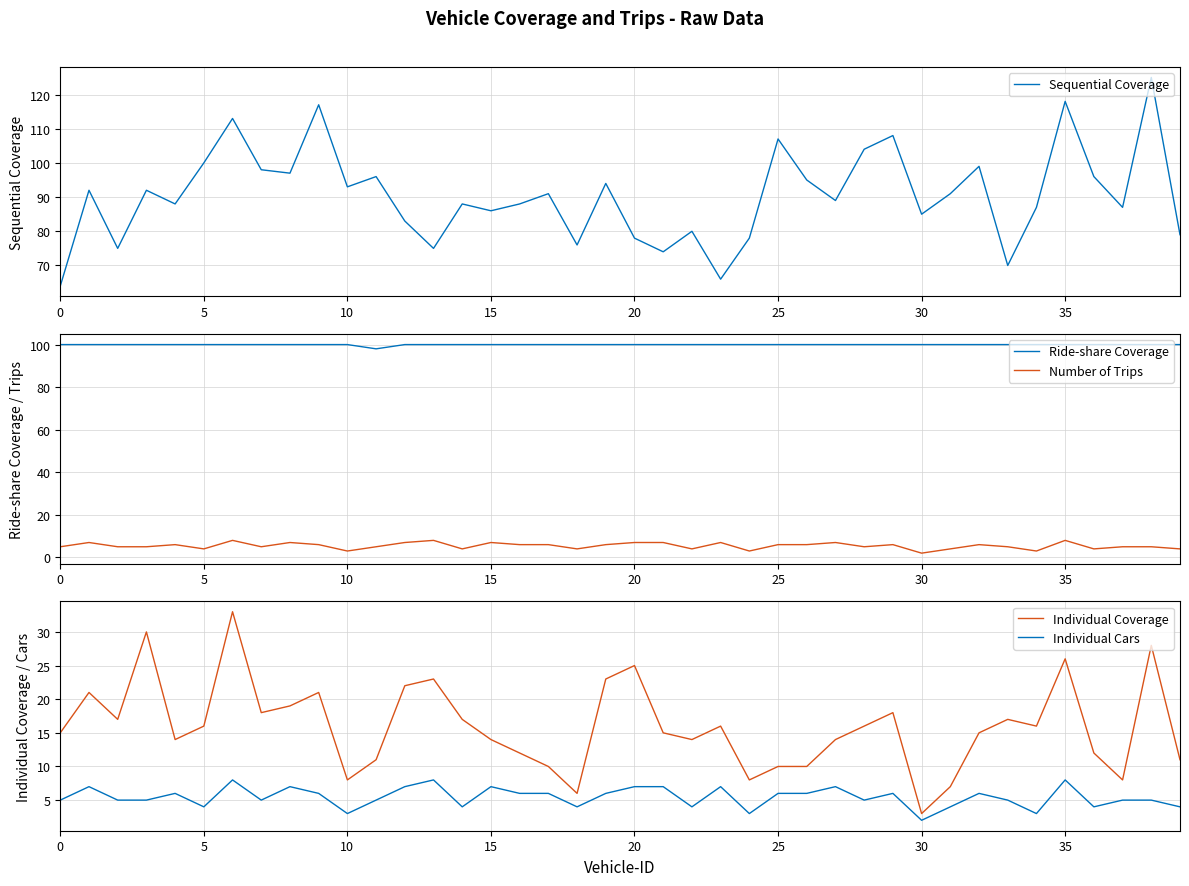

The Individual Cars series shows 6 at 25. True or false?

True